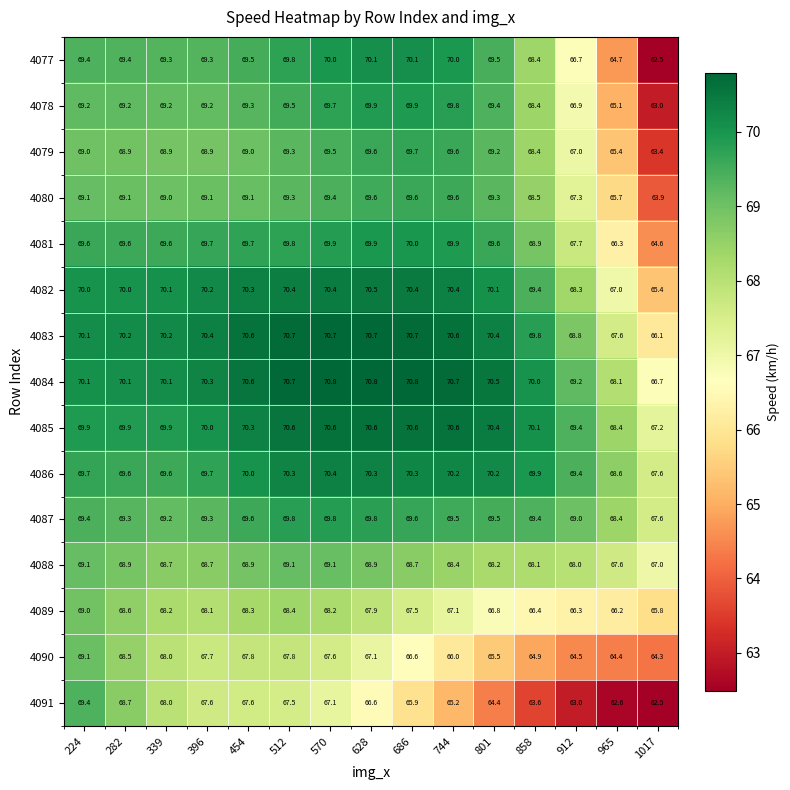

How many series are shown in this chart?

15